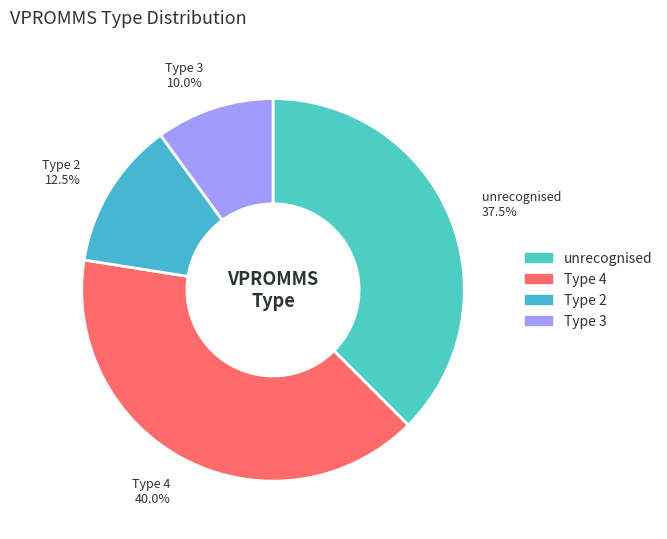

Is there any slice that represents more than half of the pie?

No